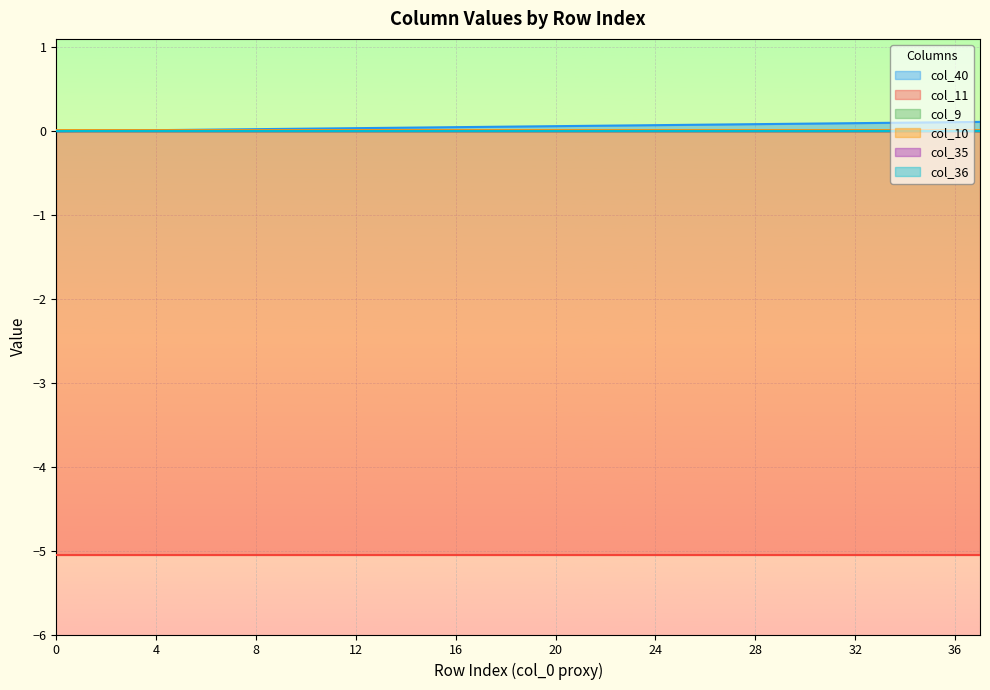

How many series are shown in this chart?

6